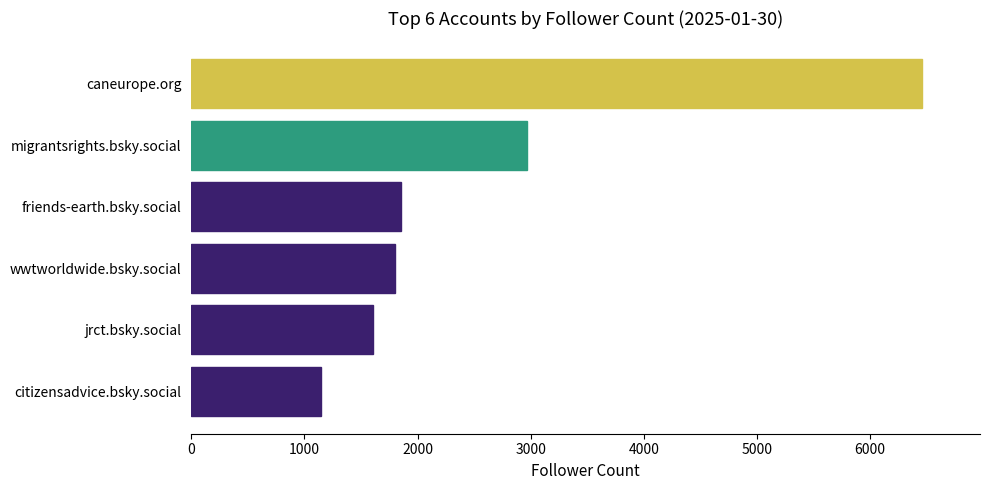

Reading top to bottom, what are all the values shown in this chart?

caneurope.org=6454	migrantsrights.bsky.social=2970	friends-earth.bsky.social=1854	wwtworldwide.bsky.social=1798	jrct.bsky.social=1609	citizensadvice.bsky.social=1148